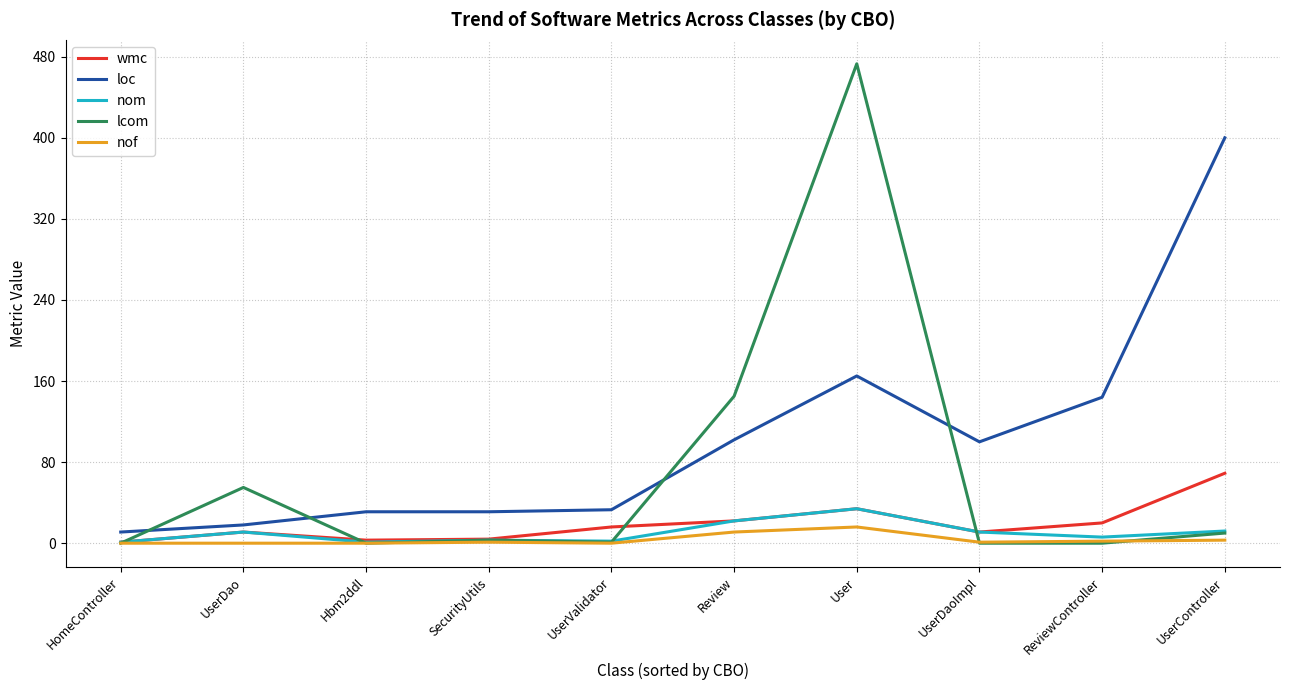

Which series has the widest spread of values?

lcom